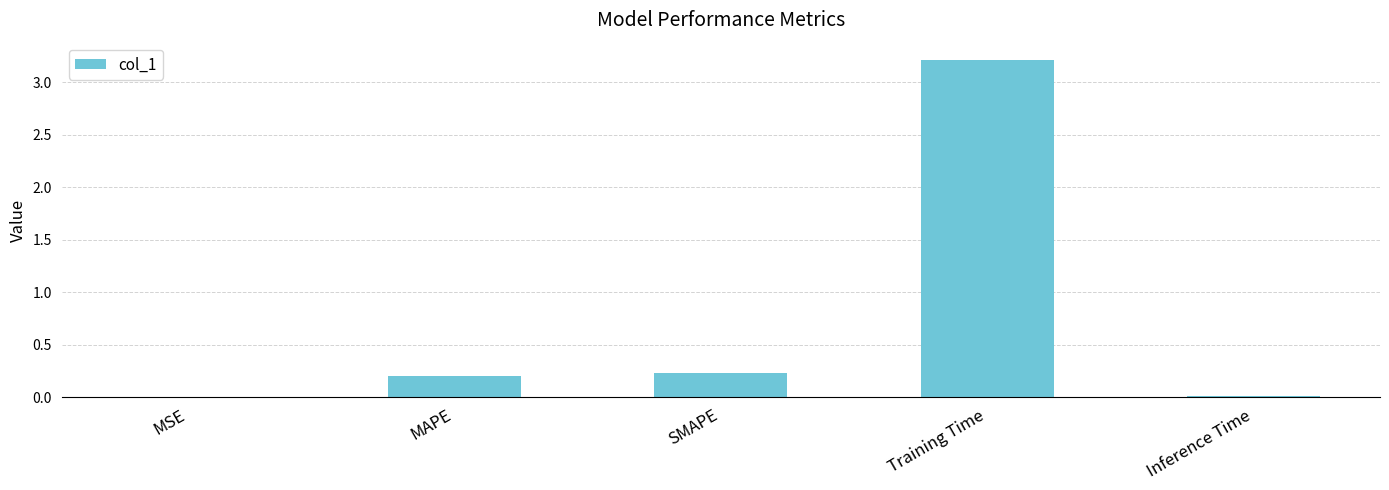

What is the ratio of the value at SMAPE to the value at Training Time?

0.1